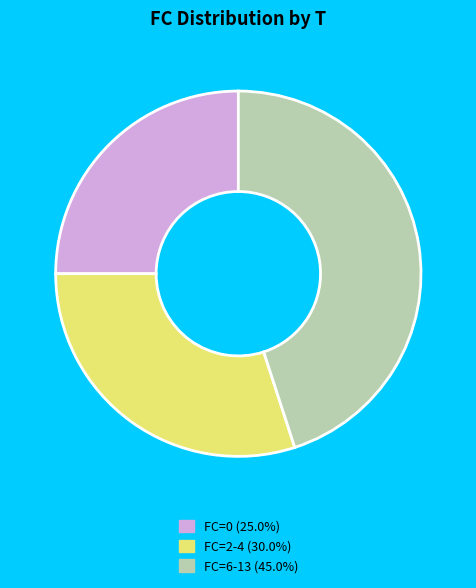

Is there any slice that represents more than half of the pie?

No